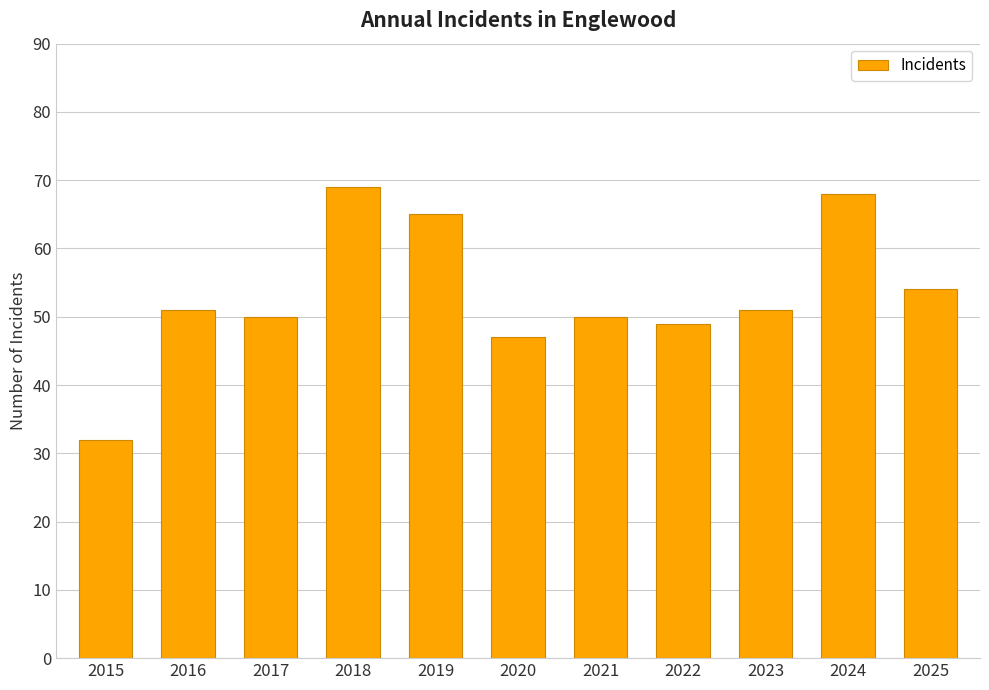

What is the greatest value displayed?

69